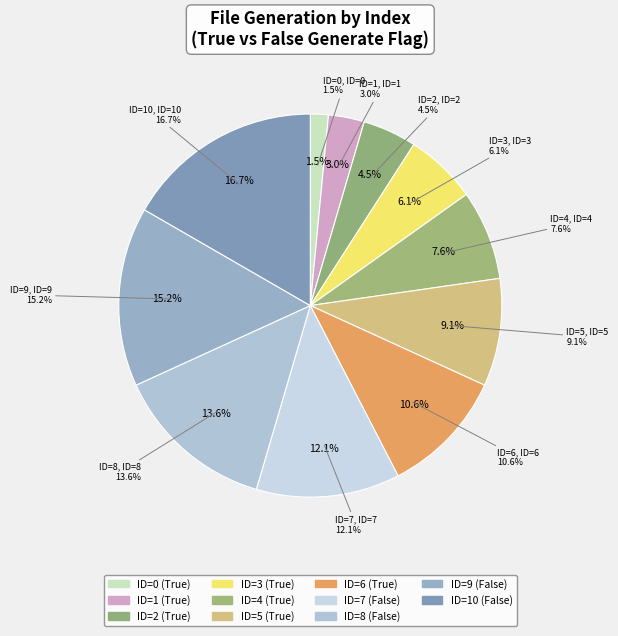

Is it true that True (3) is 20% of the pie?

False